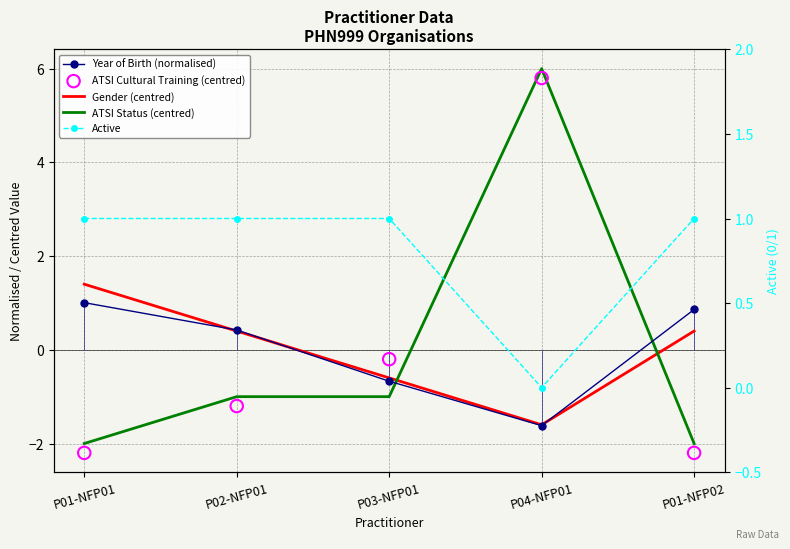

Is the value of Gender (centred) at P01-NFP01 greater than the value of Year of Birth (normalised) at P03-NFP01?

Yes